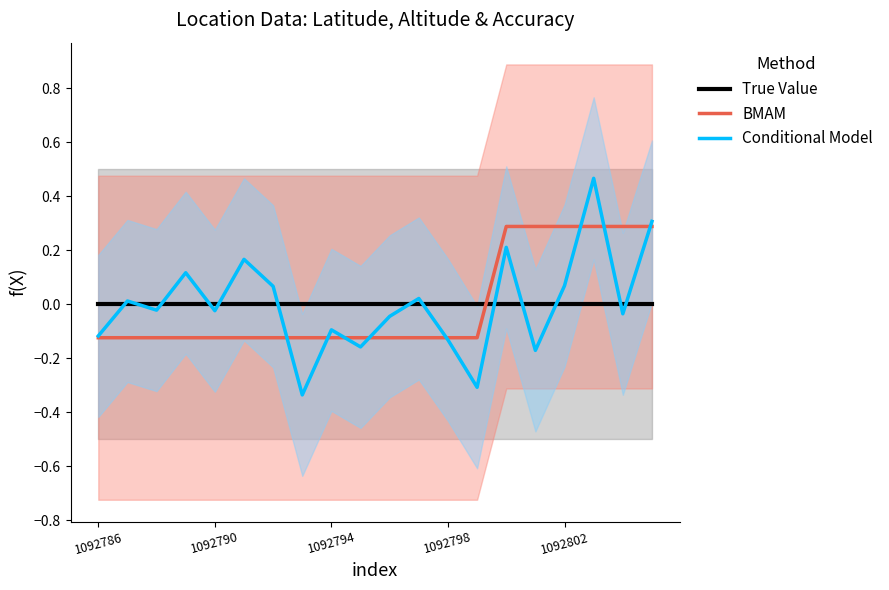

Is it true that True Value equals 0.0 at 1092794?

True